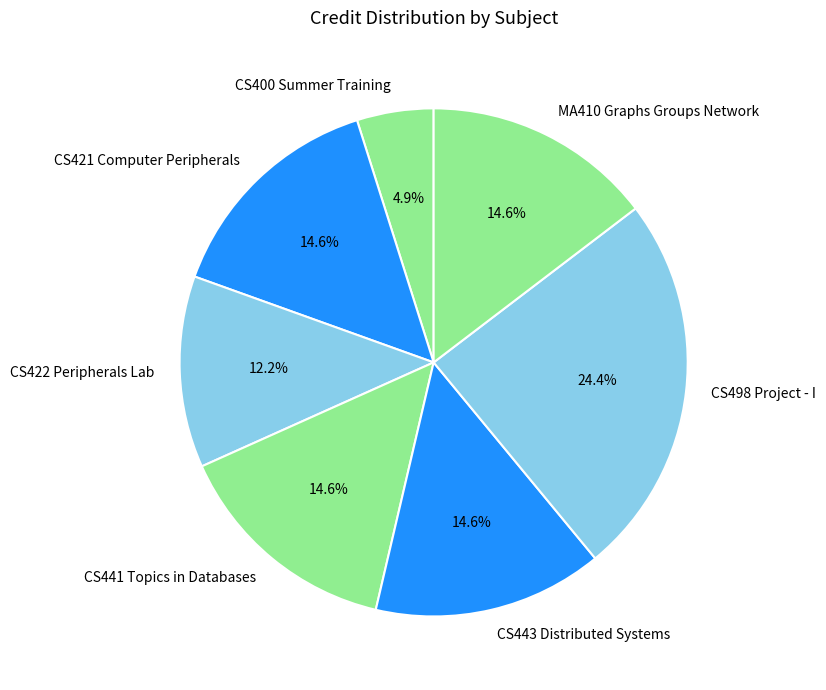

To the nearest percent, what portion does CS443 Distributed Systems represent?

15%